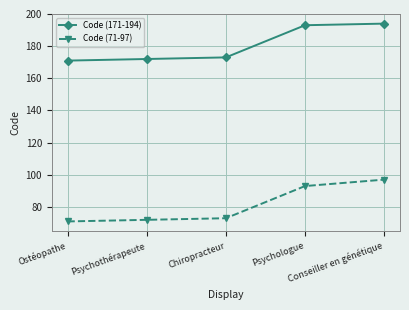

List the series in order of their peak value, highest first.

Code (171-194), Code (71-97)